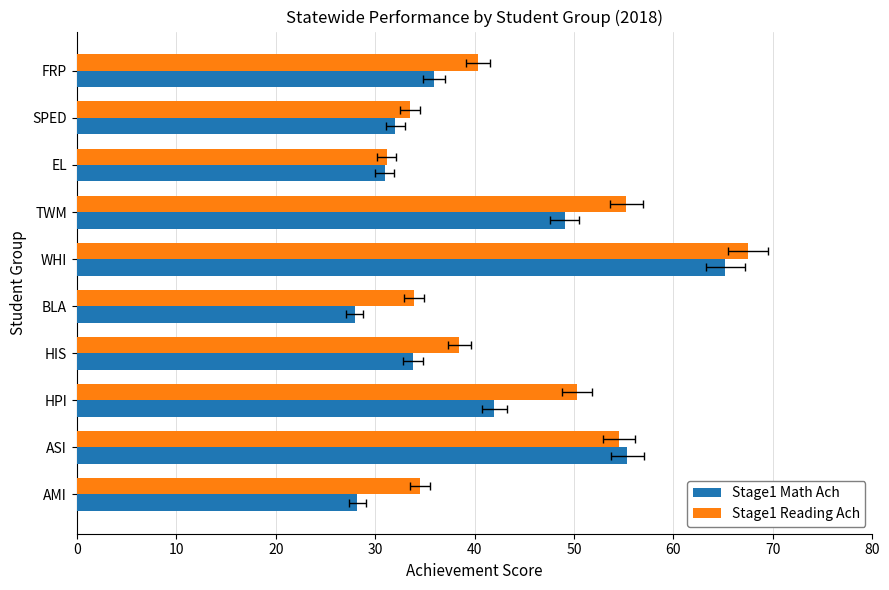

List the series in order of their peak value, highest first.

Stage1_Reading_Ach, Stage1_Math_Ach